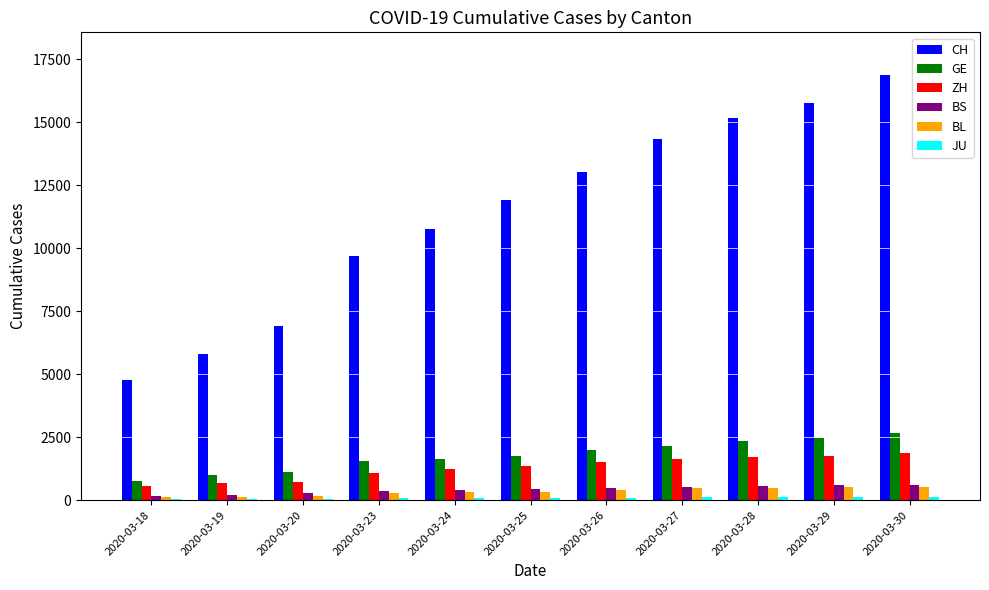

Which series has the largest total across all categories?

CH